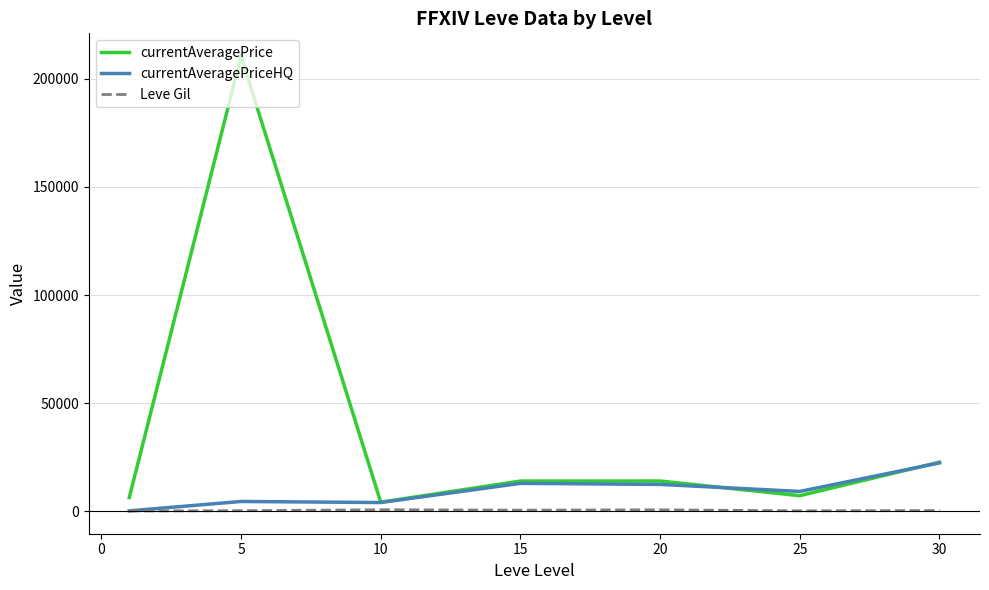

Which series has the largest range (max minus min)?

currentAveragePrice